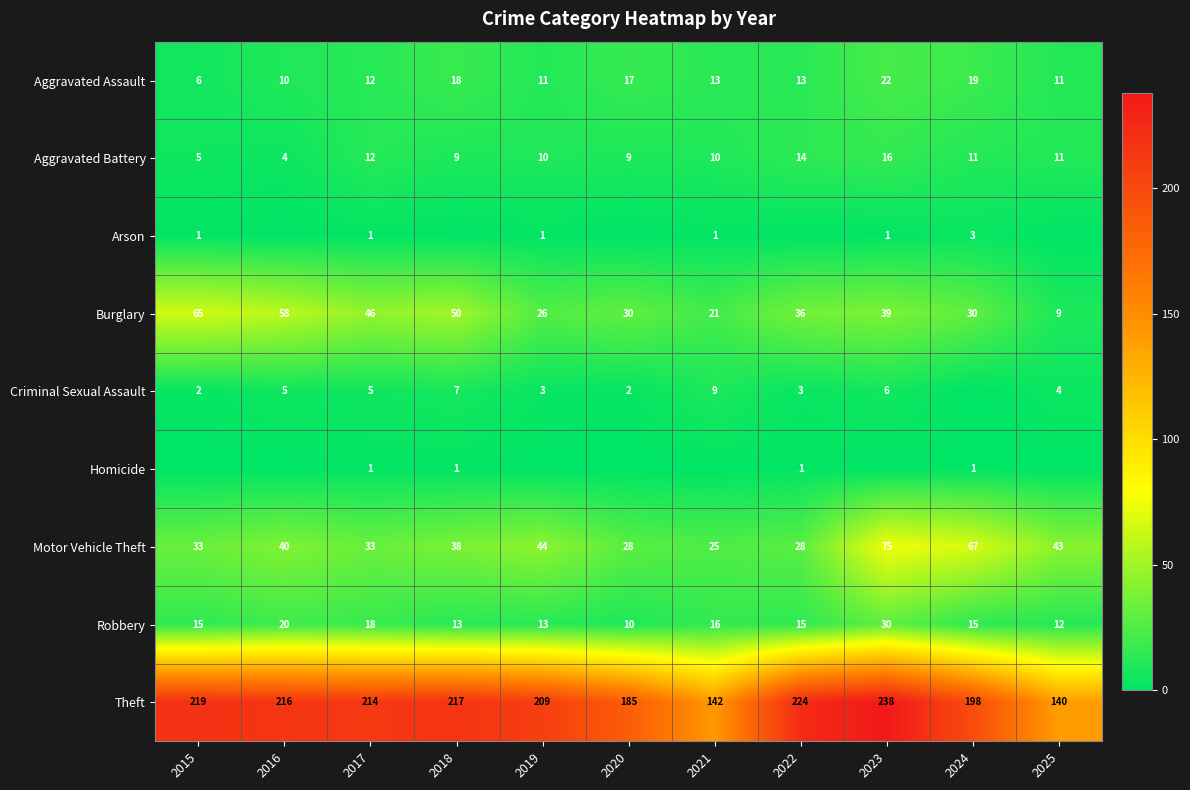

Is the value of Aggravated Assault at 2019 greater than the value of Motor Vehicle Theft at 2020?

No